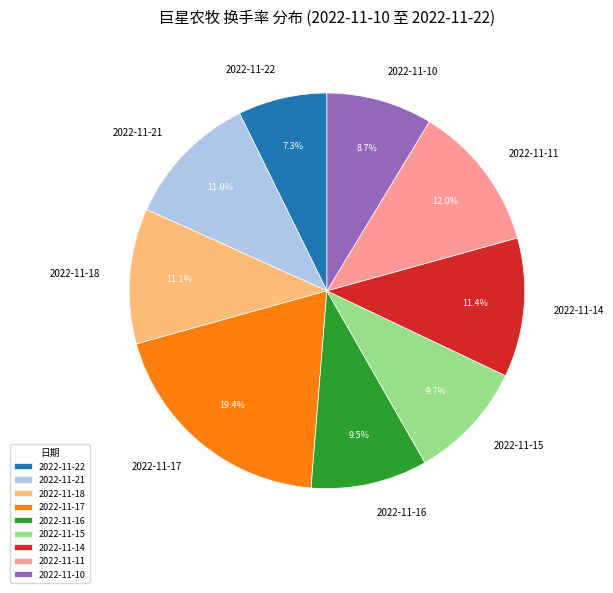

Do 2022-11-21 and 2022-11-11 together represent more than half of the pie?

No